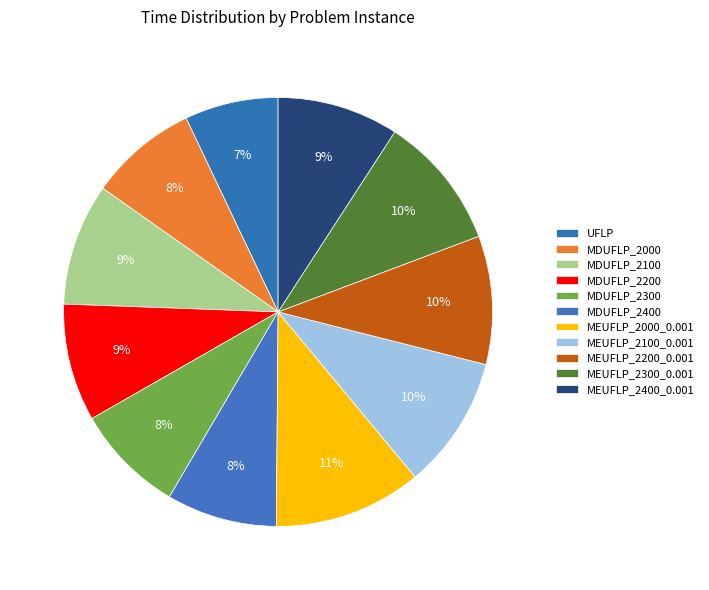

What is the smallest slice in the pie chart?

UFLP